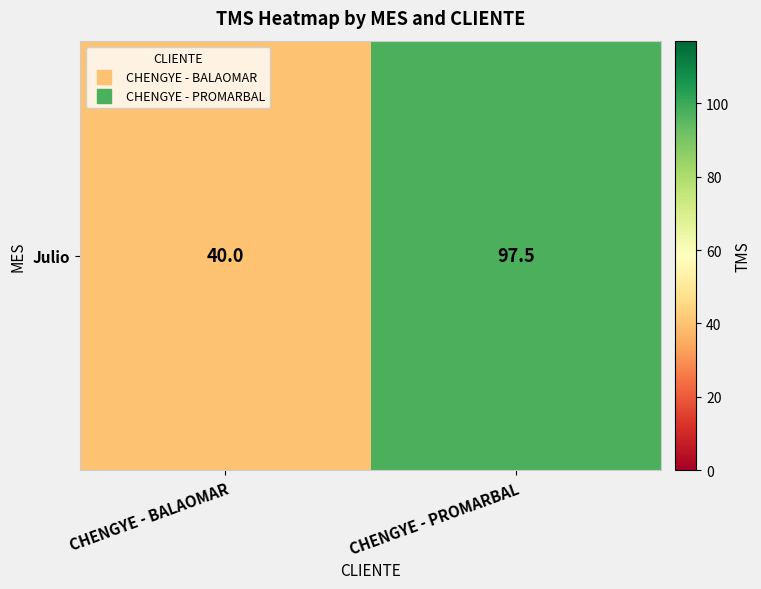

The chart shows a value of 40.0 at CHENGYE - BALAOMAR. True or false?

True